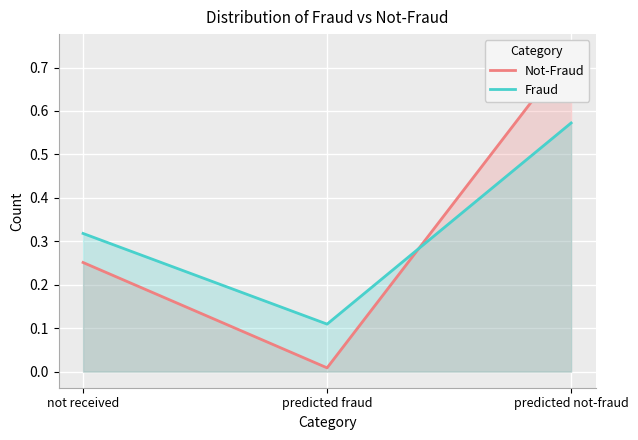

At how many categories does at least one series exceed 0?

3